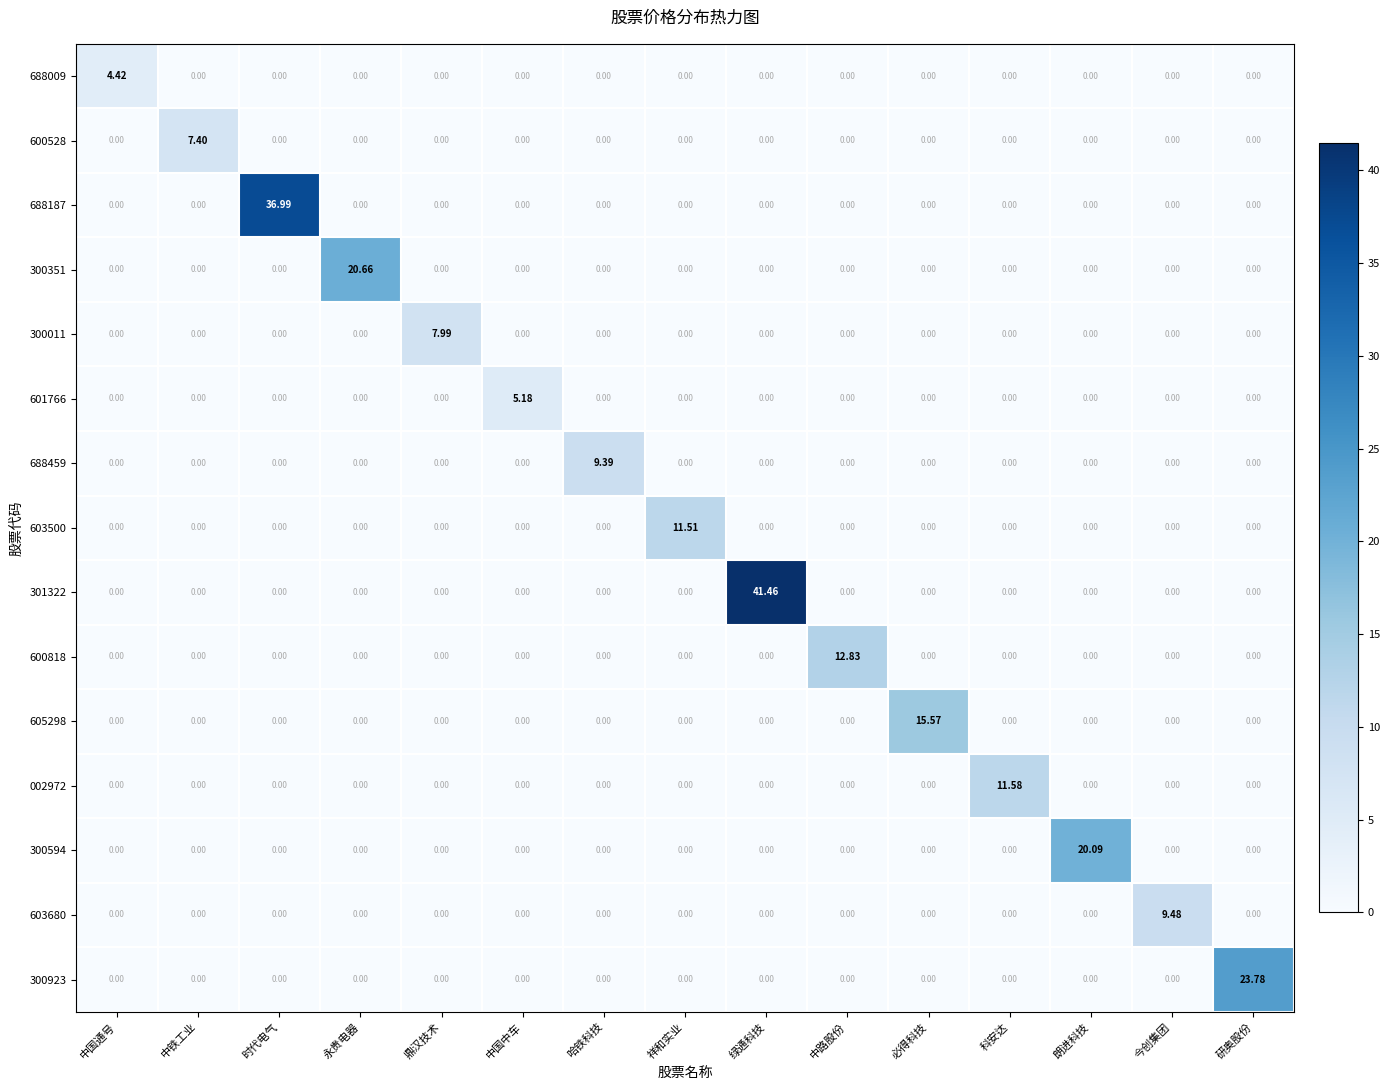

What is the difference between the highest and lowest values at 朗进科技?

20.1